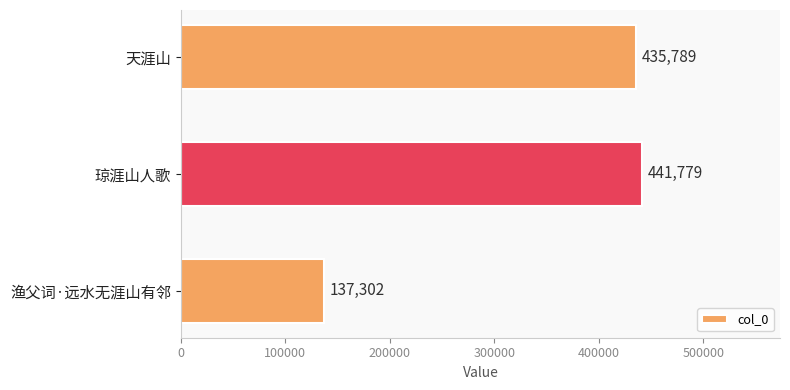

How many bars are there in total?

3